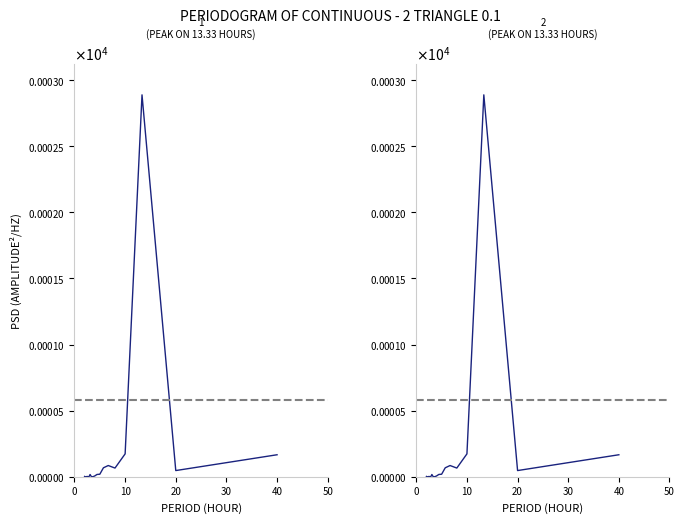

What is the difference between the second highest and minimum values?

0.2